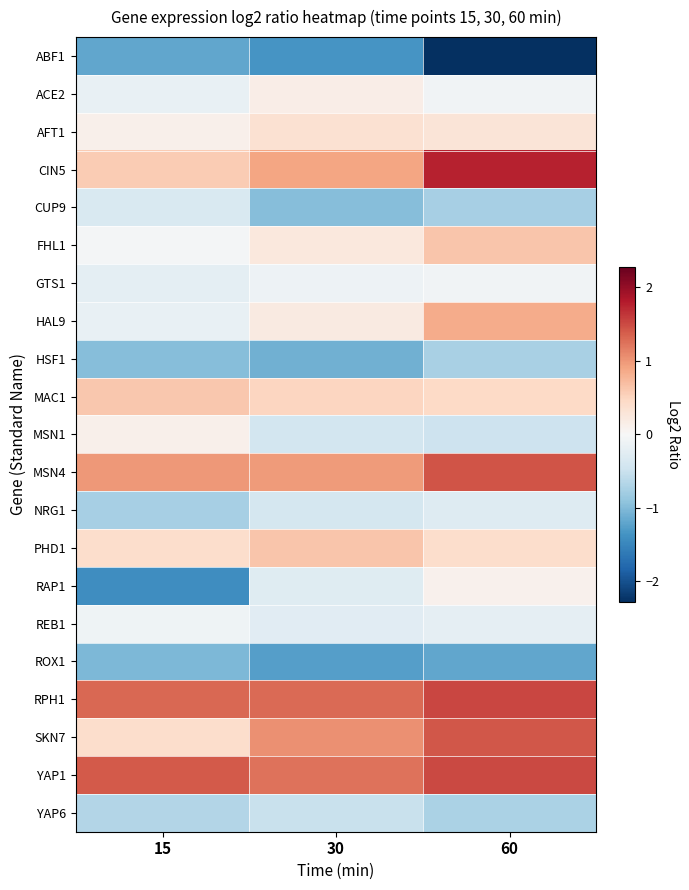

Reading left to right, list all the values displayed in this chart.

ABF1: 15=-1.2	30=-1.4	60=-2.3
ACE2: 15=-0.2	30=0.2	60=-0.1
AFT1: 15=0.1	30=0.3	60=0.3
CIN5: 15=0.6	30=0.9	60=1.8
CUP9: 15=-0.3	30=-1.0	60=-0.8
FHL1: 15=-0.0	30=0.2	60=0.6
GTS1: 15=-0.2	30=-0.1	60=-0.1
HAL9: 15=-0.2	30=0.2	60=0.8
HSF1: 15=-1.0	30=-1.1	60=-0.7
MAC1: 15=0.6	30=0.5	60=0.5
MSN1: 15=0.1	30=-0.4	60=-0.5
MSN4: 15=1.0	30=1.0	60=1.4
NRG1: 15=-0.8	30=-0.4	60=-0.3
PHD1: 15=0.4	30=0.6	60=0.4
RAP1: 15=-1.4	30=-0.3	60=0.1
REB1: 15=-0.1	30=-0.3	60=-0.2
ROX1: 15=-1.0	30=-1.3	60=-1.2
RPH1: 15=1.3	30=1.3	60=1.5
SKN7: 15=0.4	30=1.1	60=1.4
YAP1: 15=1.4	30=1.2	60=1.5
YAP6: 15=-0.7	30=-0.5	60=-0.7